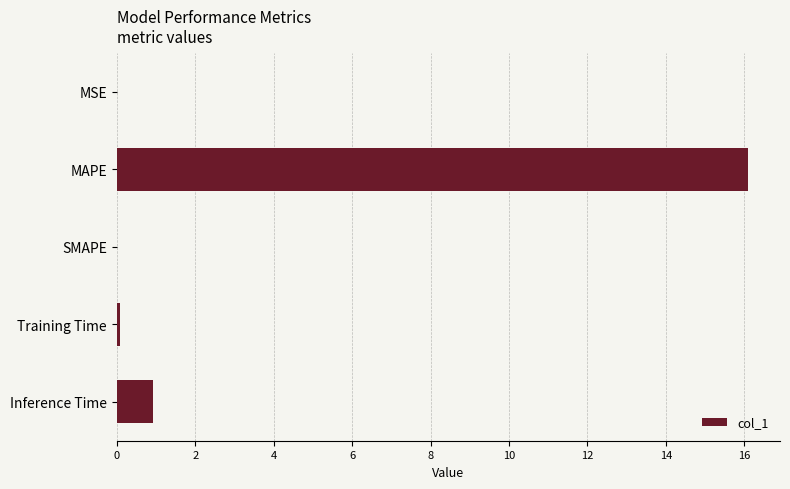

Count the number of categories in the chart.

5